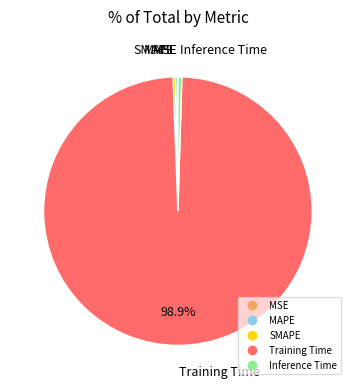

Which has a higher value, Inference Time or Training Time?

Training Time